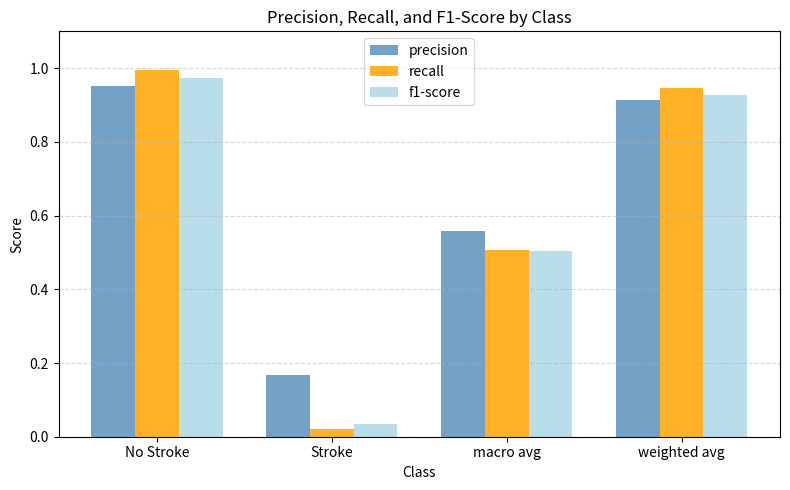

What is the sum of all precision values?

2.6